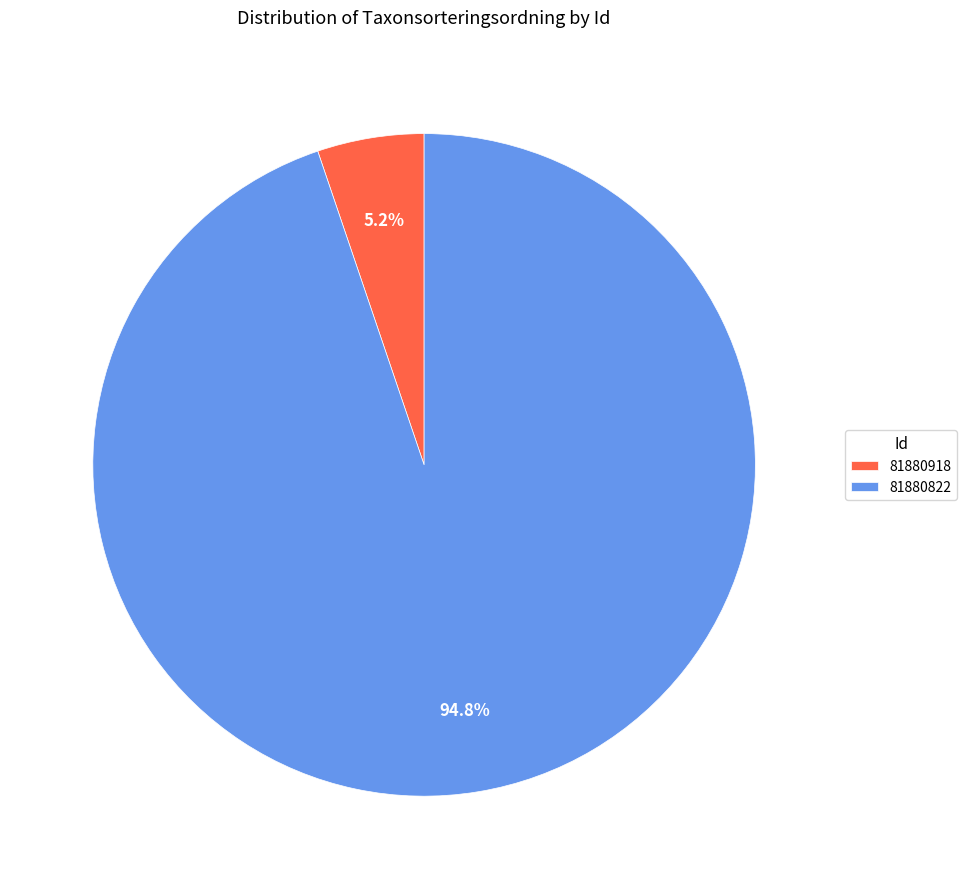

What is the smallest slice in the pie chart?

81880918